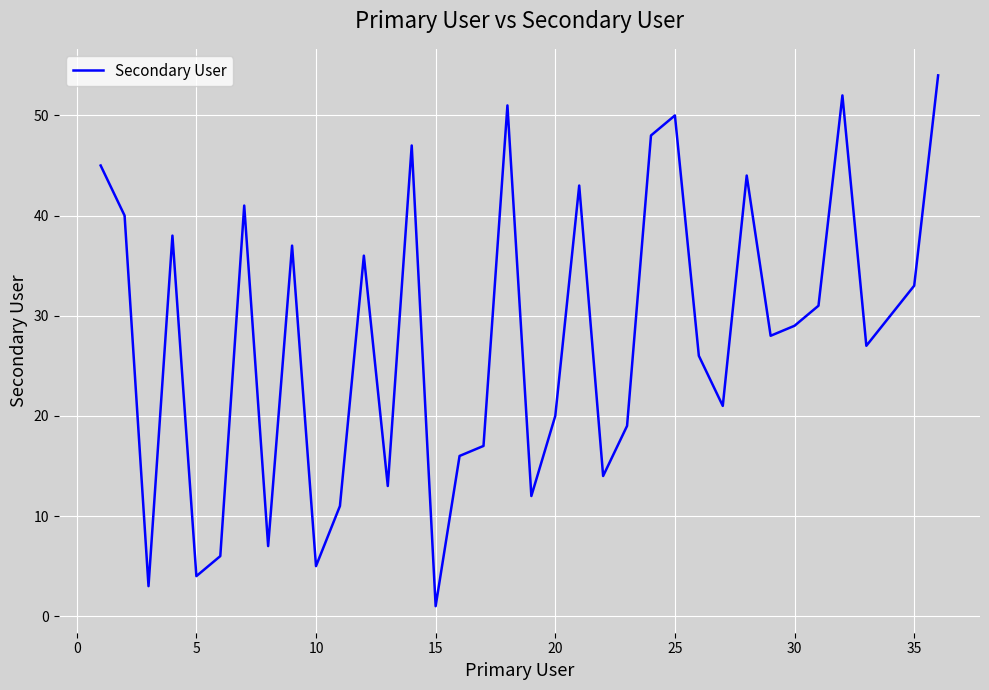

True or false: there are more than 1 points higher than both neighbors.

True